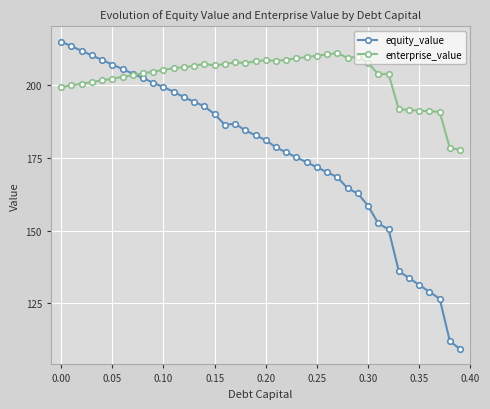

How many categories are shown in the chart?

40